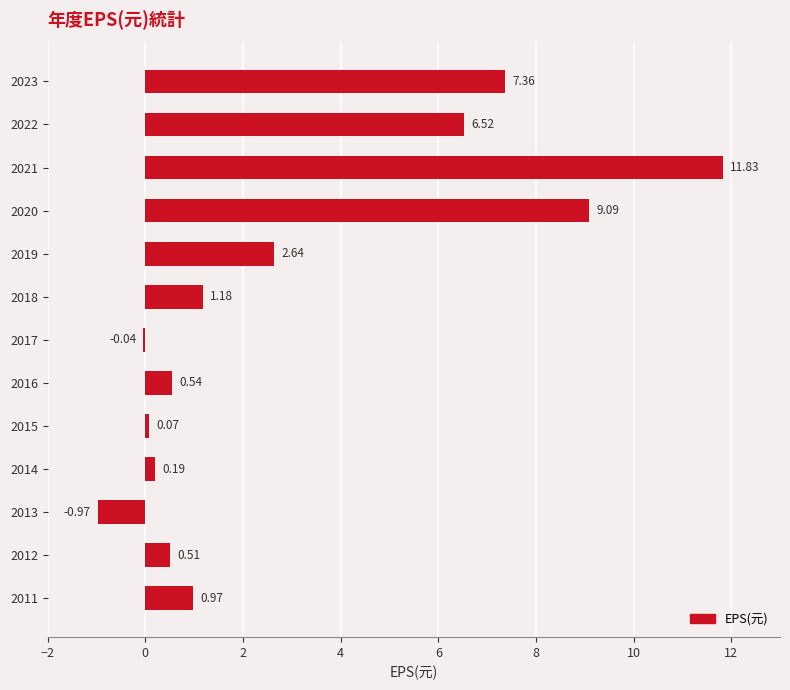

What is the change in value from 2018 to 2019?

+1.5